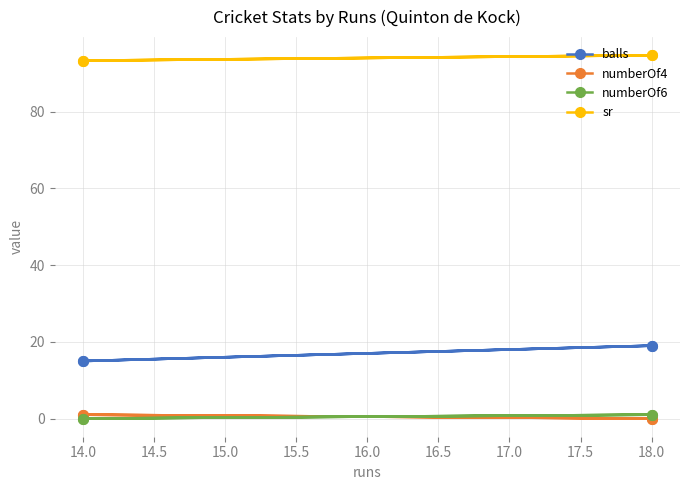

Is the value of numberOf4 at 14.0 greater than the value of balls at 18.0?

No